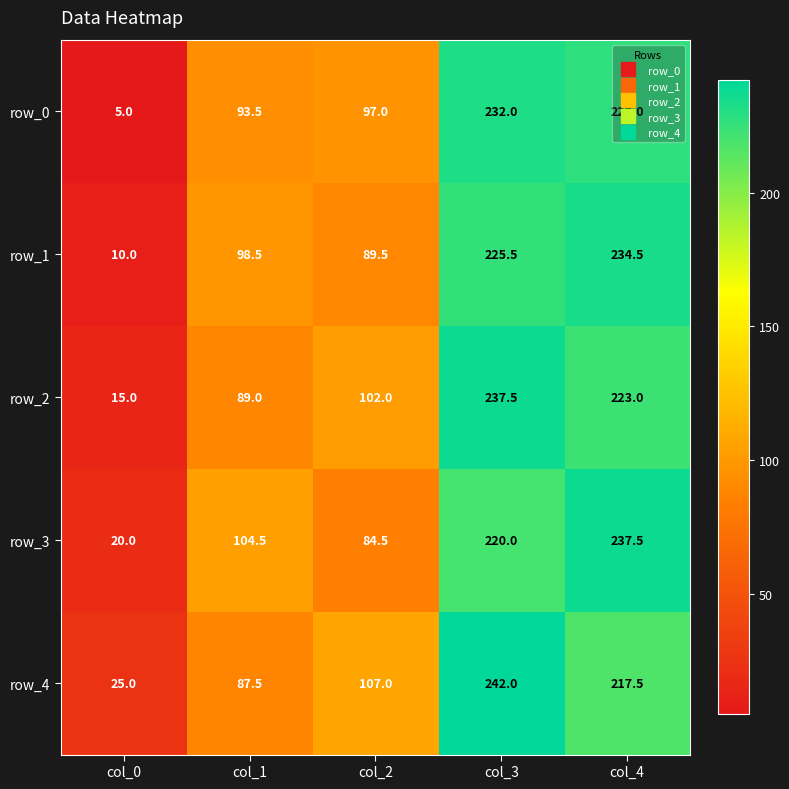

Reading left to right, list all the values displayed in this chart.

row_0: 5.0	93.5	97.0	232.0	228.0
row_1: 10.0	98.5	89.5	225.5	234.5
row_2: 15.0	89.0	102.0	237.5	223.0
row_3: 20.0	104.5	84.5	220.0	237.5
row_4: 25.0	87.5	107.0	242.0	217.5